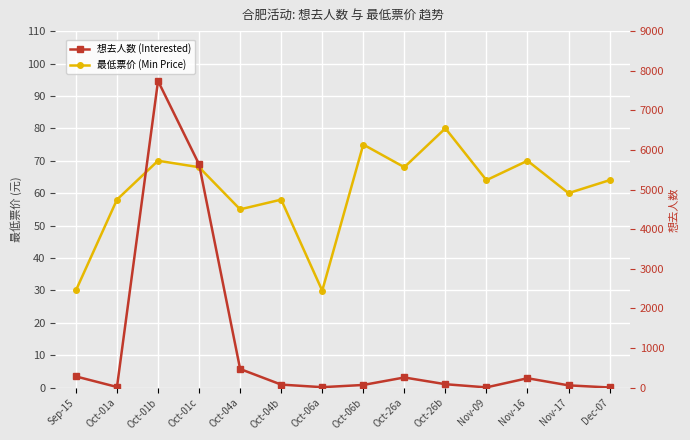

Between Oct-04a and Oct-06b, which series saw the biggest shift?

想去人数 (Interested)